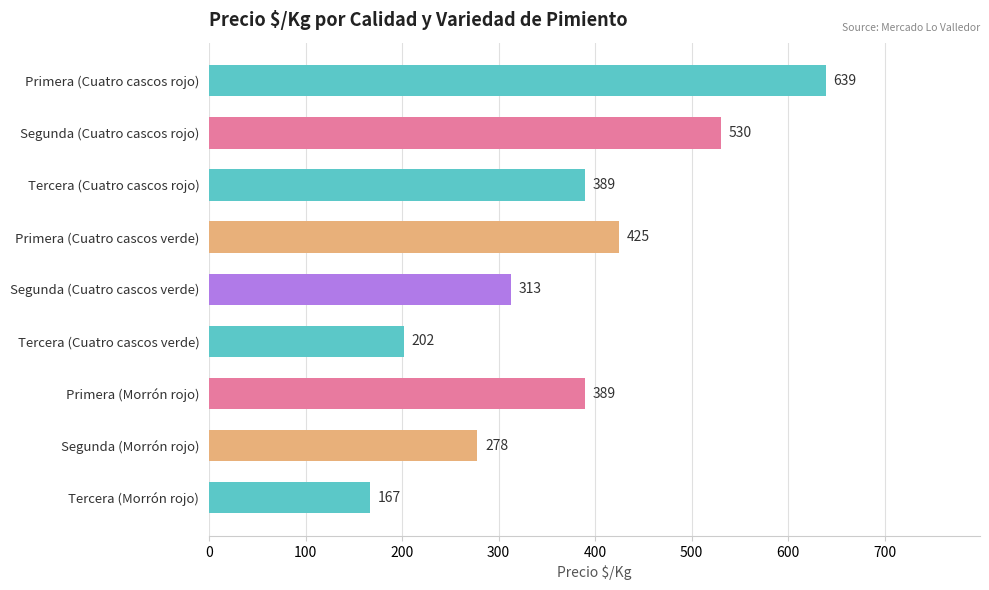

Are the bars grouped side by side (vs. stacked)?

No